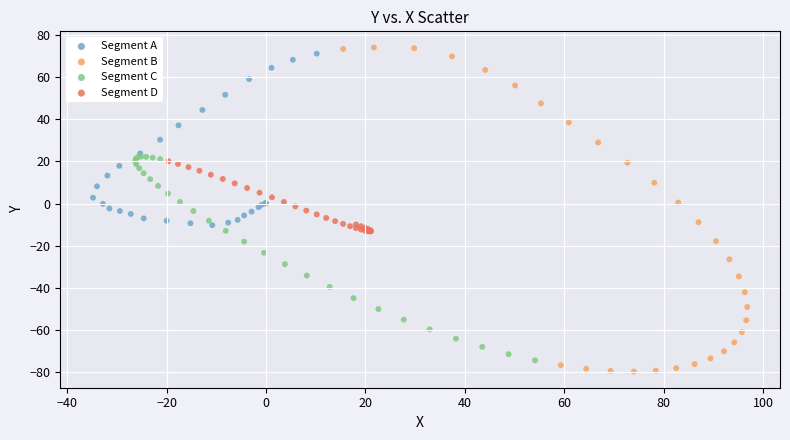

Which series contains the highest Y value?

Segment B